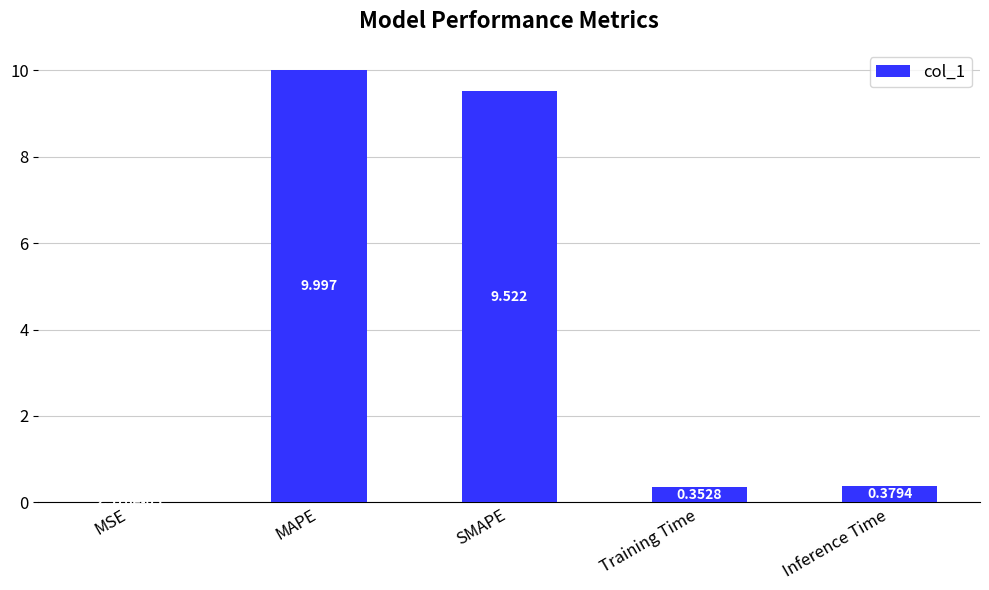

Which category has the highest value across all series?

MAPE